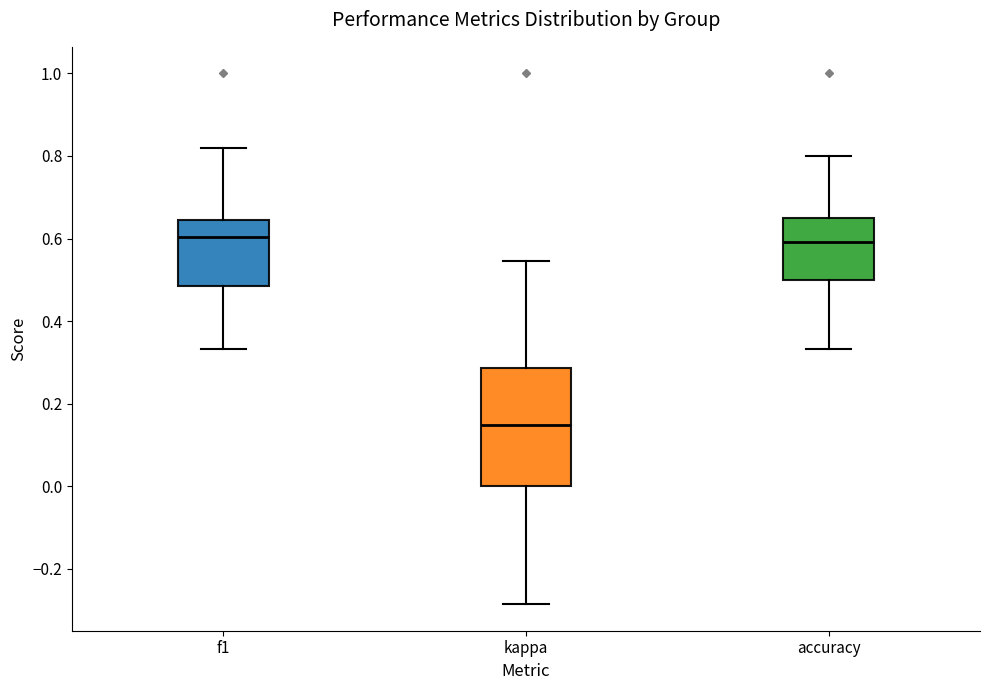

Reading left to right, transcribe this box plot: for each box, give where its median line is, the range the box spans, and where its two whiskers end, as read against the y-axis. The values are not printed on the chart, so give them approximately, as read against the axis.

f1: median 0.60, box 0.48 to 0.64, whiskers 0.34 to 0.82
kappa: median 0.14, box 0.00 to 0.28, whiskers -0.28 to 0.54
accuracy: median 0.60, box 0.50 to 0.64, whiskers 0.34 to 0.80